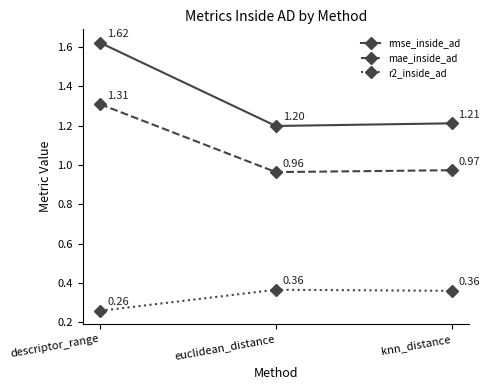

At how many categories does at least one series exceed 0?

3